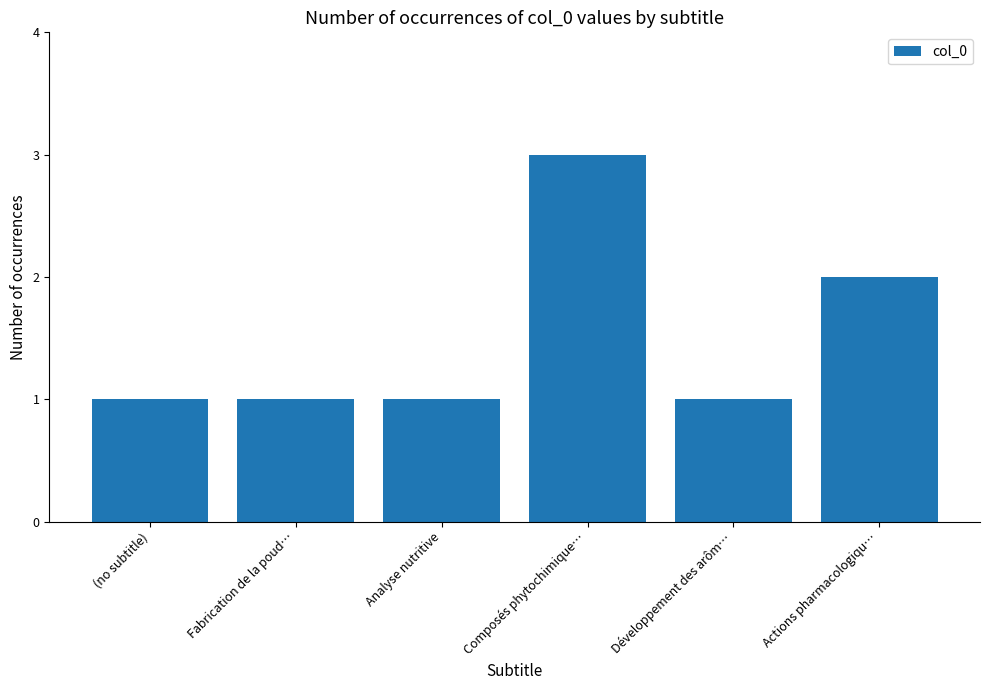

What is the value of the 1st bar from the left?

1